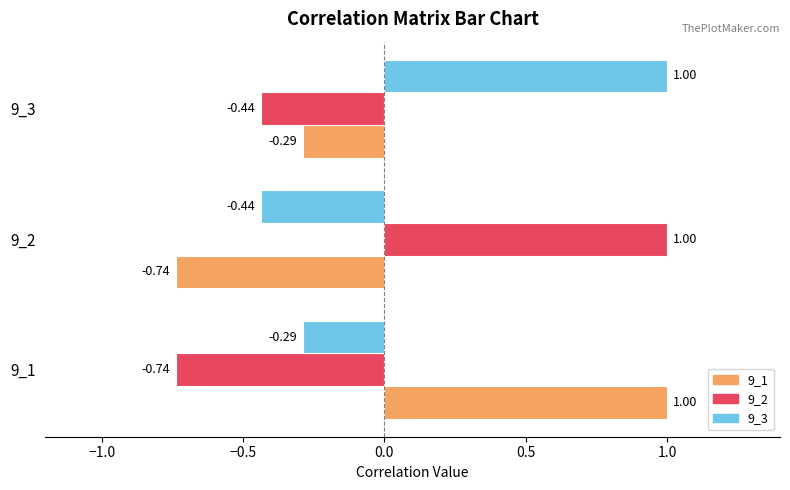

What is the difference between the maximum and minimum values in the 9_3 series?

1.4